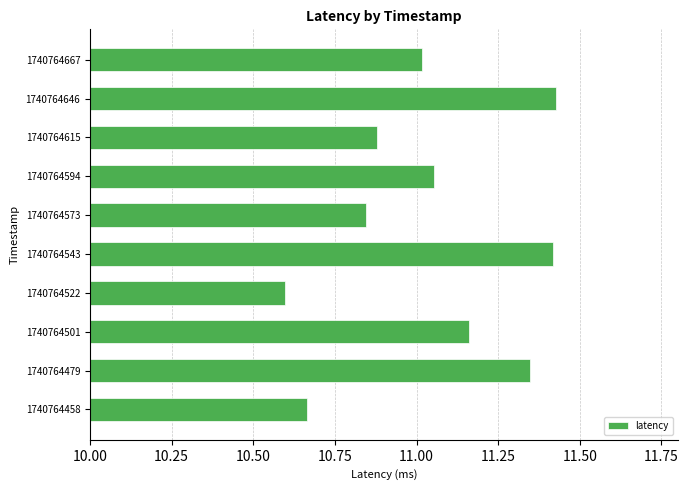

Where is the data nearest to the value 11?

1740764667